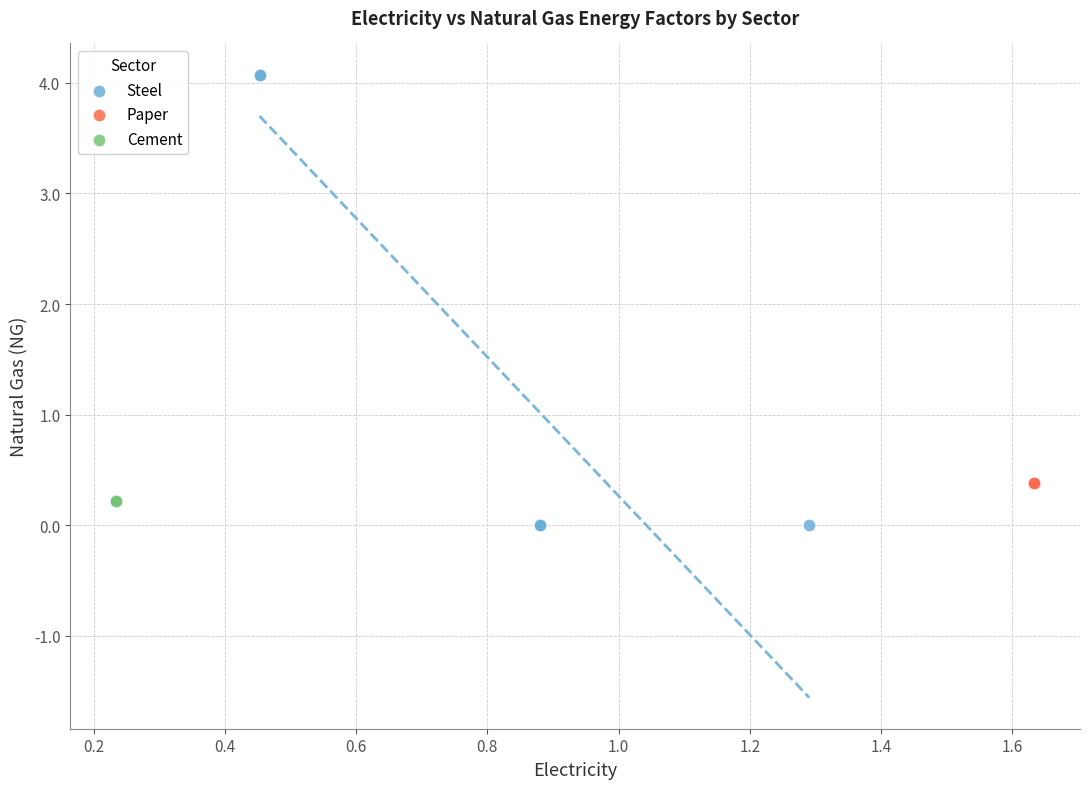

What are all the series names shown in the legend?

Steel, Paper, Cement